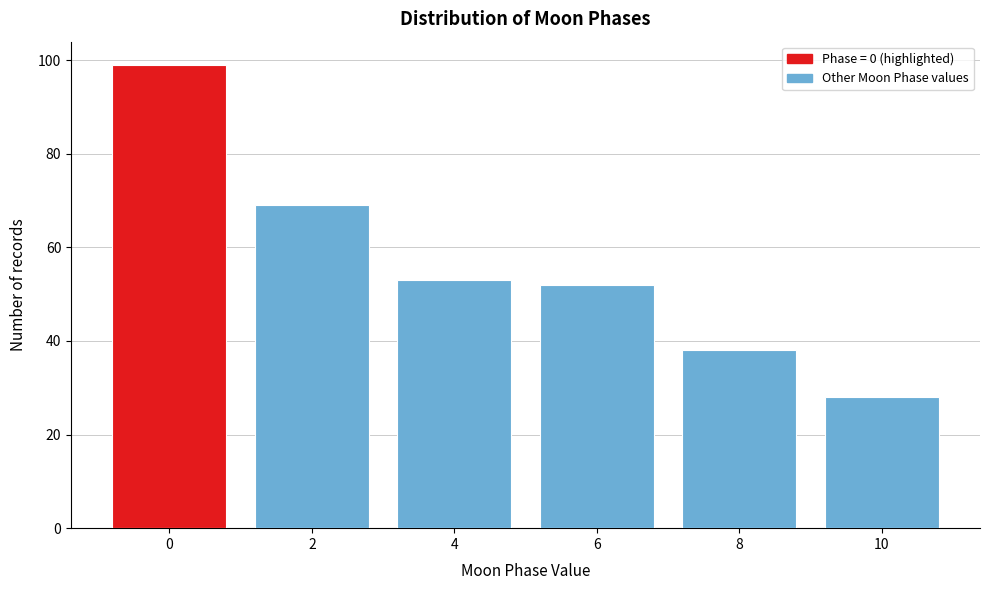

Reading left to right, extract all data points from this chart.

0=99	2=69	4=53	6=52	8=38	10=28